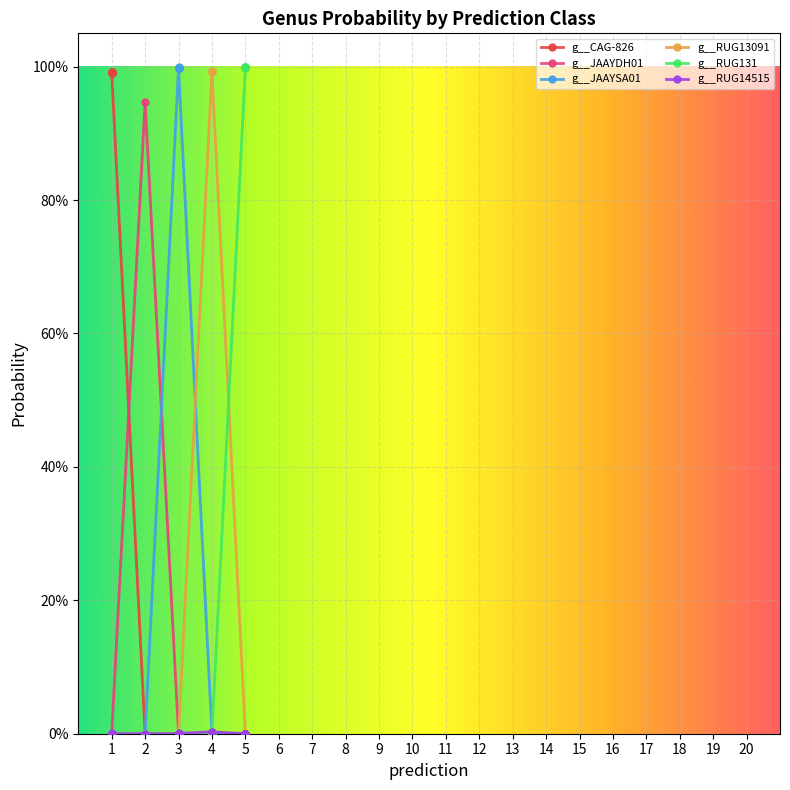

At which category is the sum across all series the highest?

5